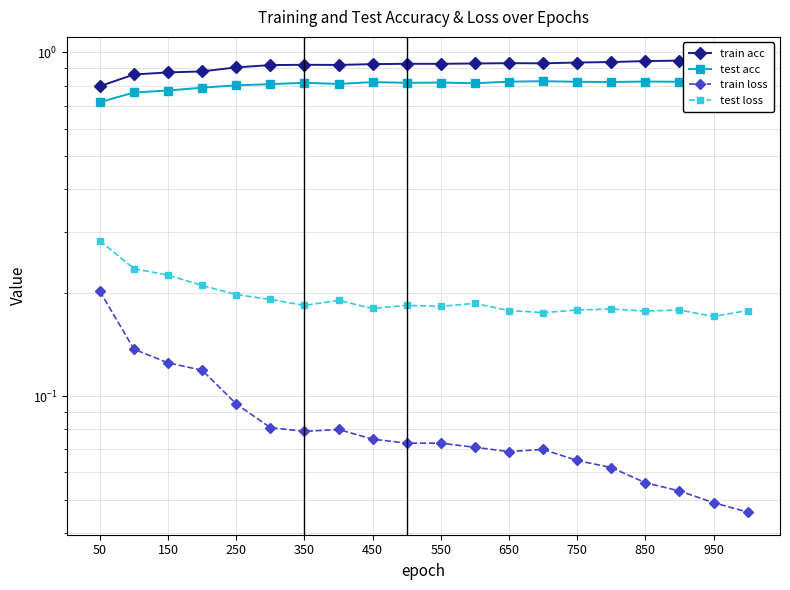

What position from the left is 550?

11